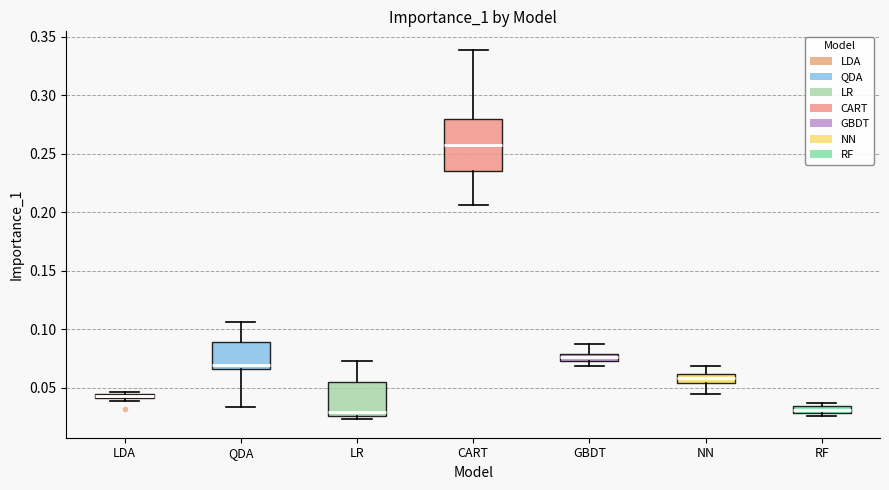

Where does the upper whisker of the box for NN end on the y-axis? The values are not printed on the chart, so give them approximately, as read against the axis.

0.070